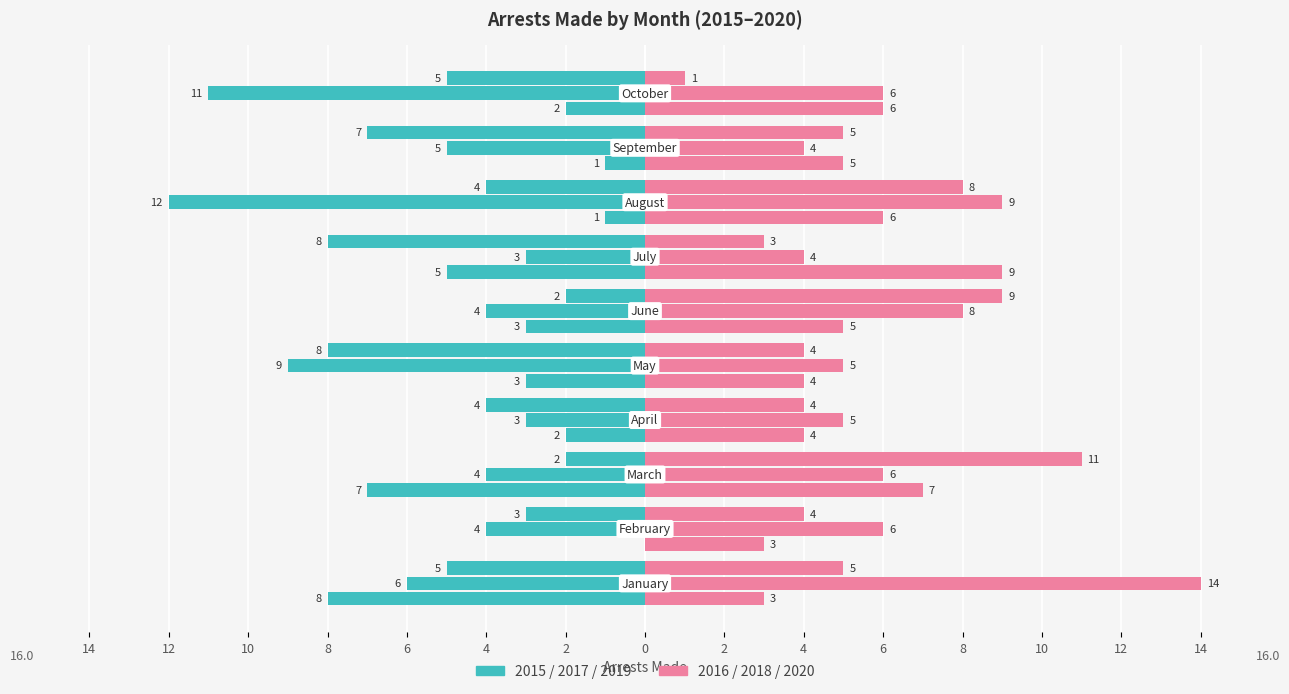

How many data points does each series have?

10